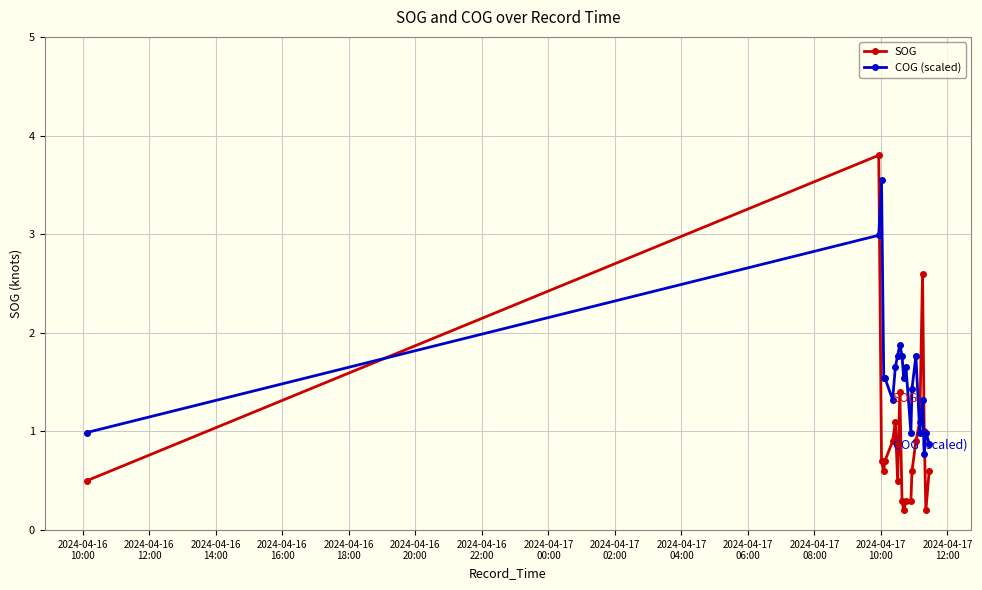

What is the difference between the maximum and minimum values in the COG (scaled) series?

2.8